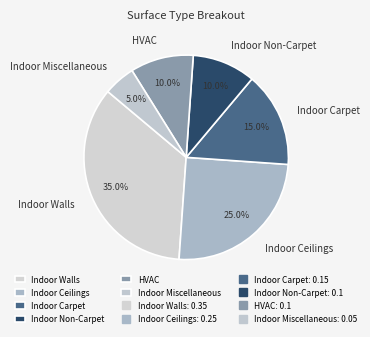

To the nearest percent, what percentage of the pie is Indoor Carpet?

15%